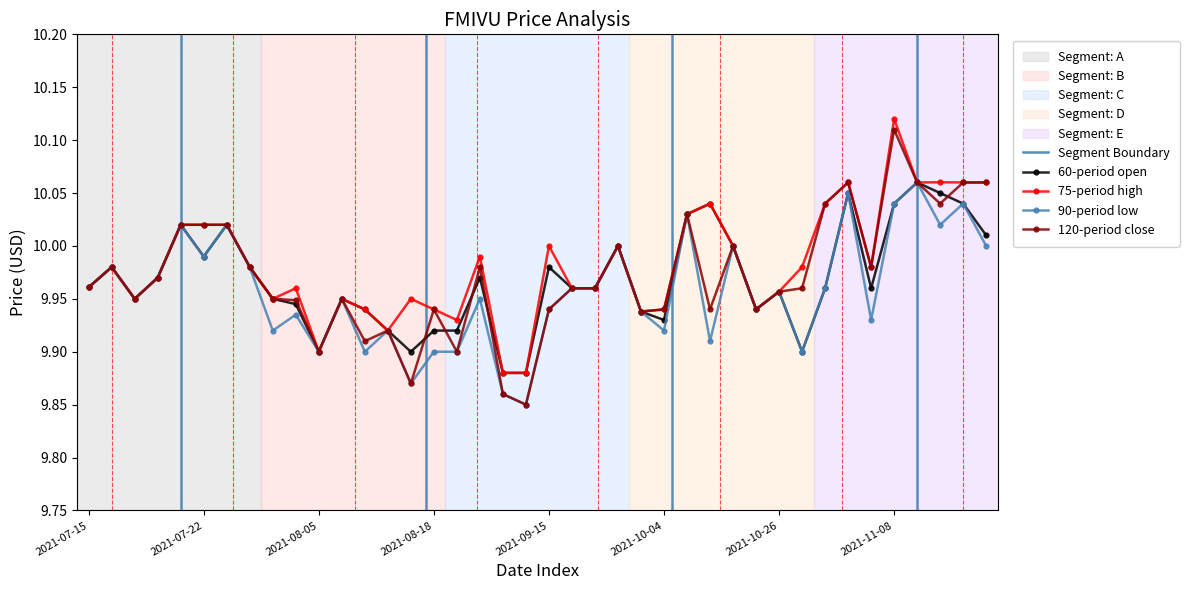

How many series are shown in this chart?

4